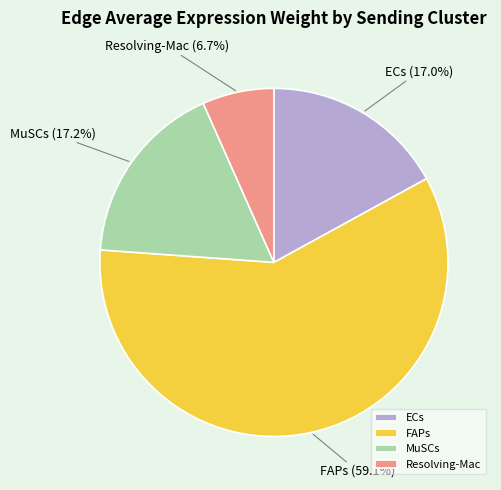

Combined, what portion of the pie is Resolving-Mac and ECs?

23.7%